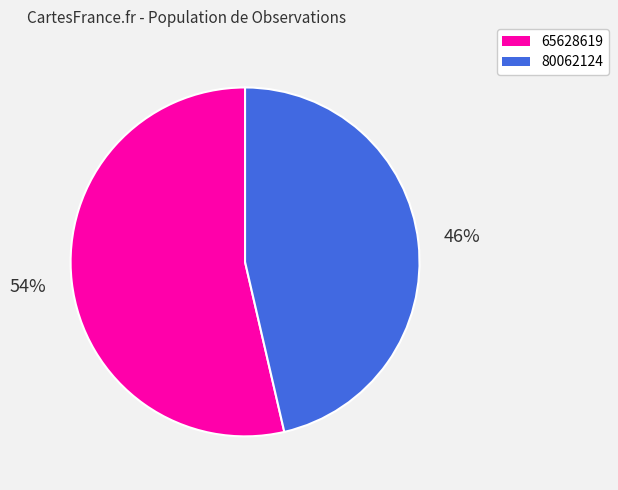

Which slice represents more than half of the pie?

65628619